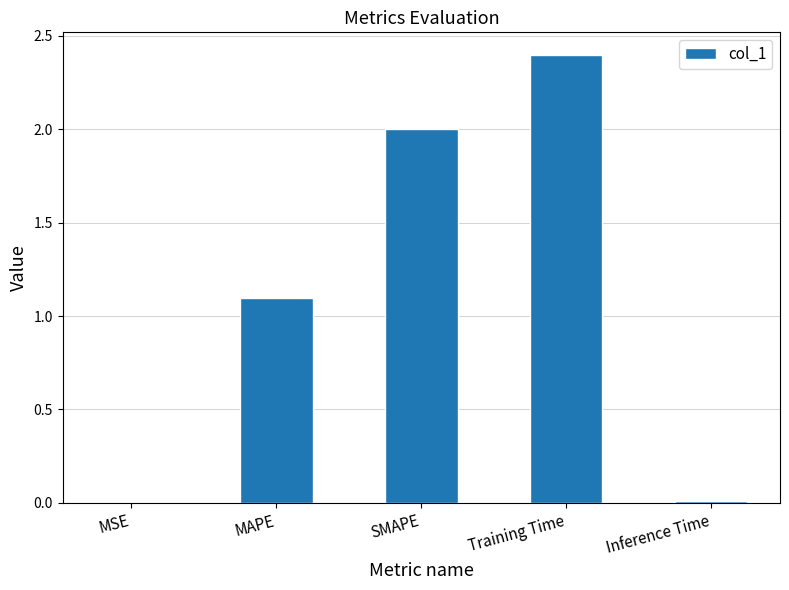

Read the value at Training Time.

2.4